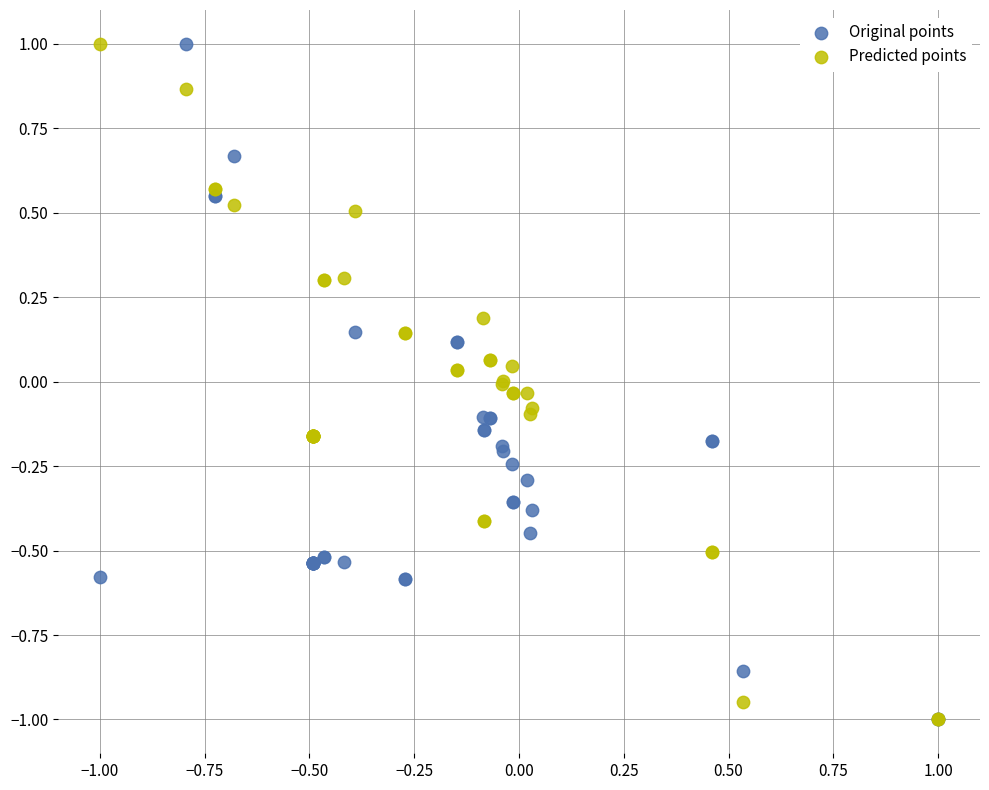

What are all the series names shown in the legend?

Original points, Predicted points